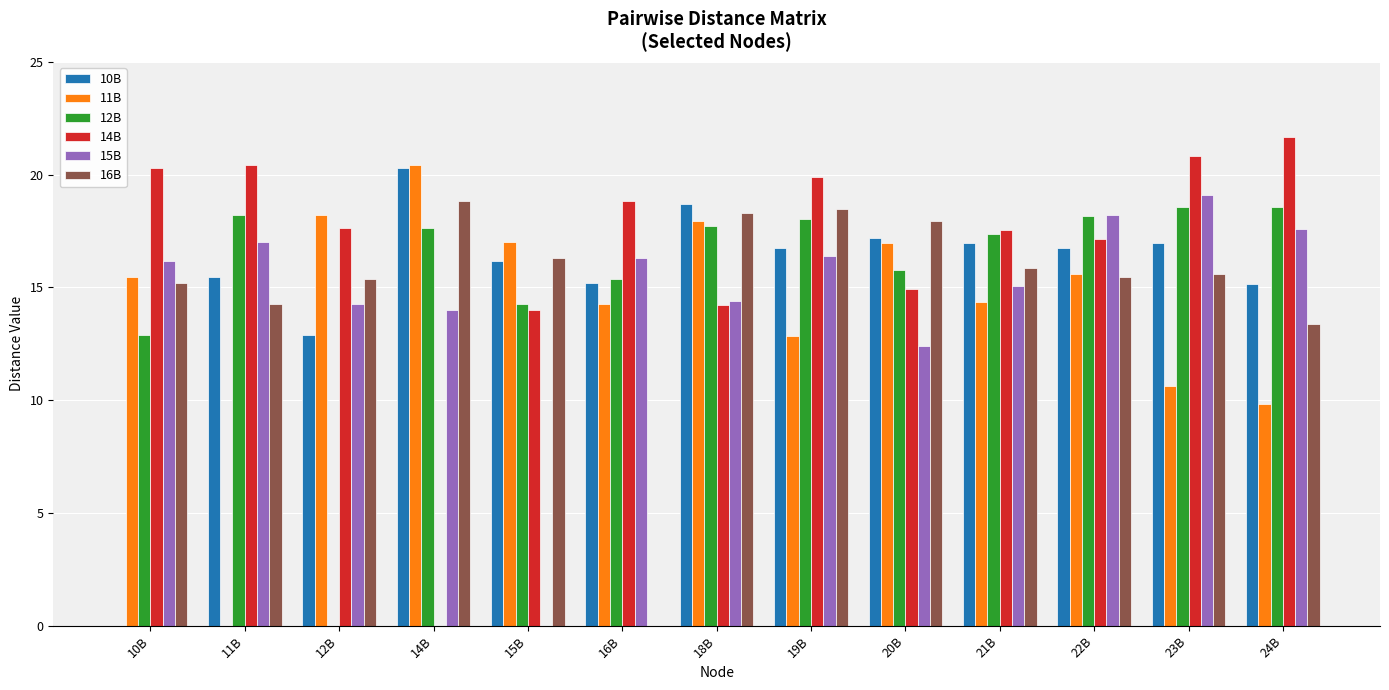

Which category has the highest value in the 11B series?

14B